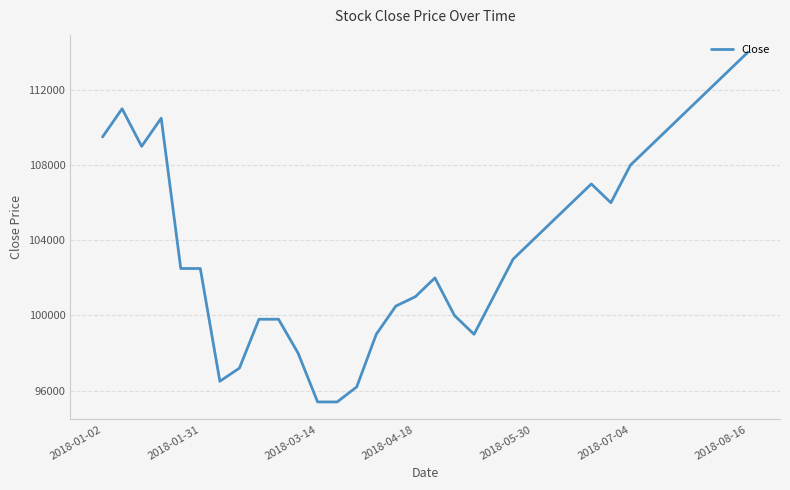

What is the greatest value displayed?

114000